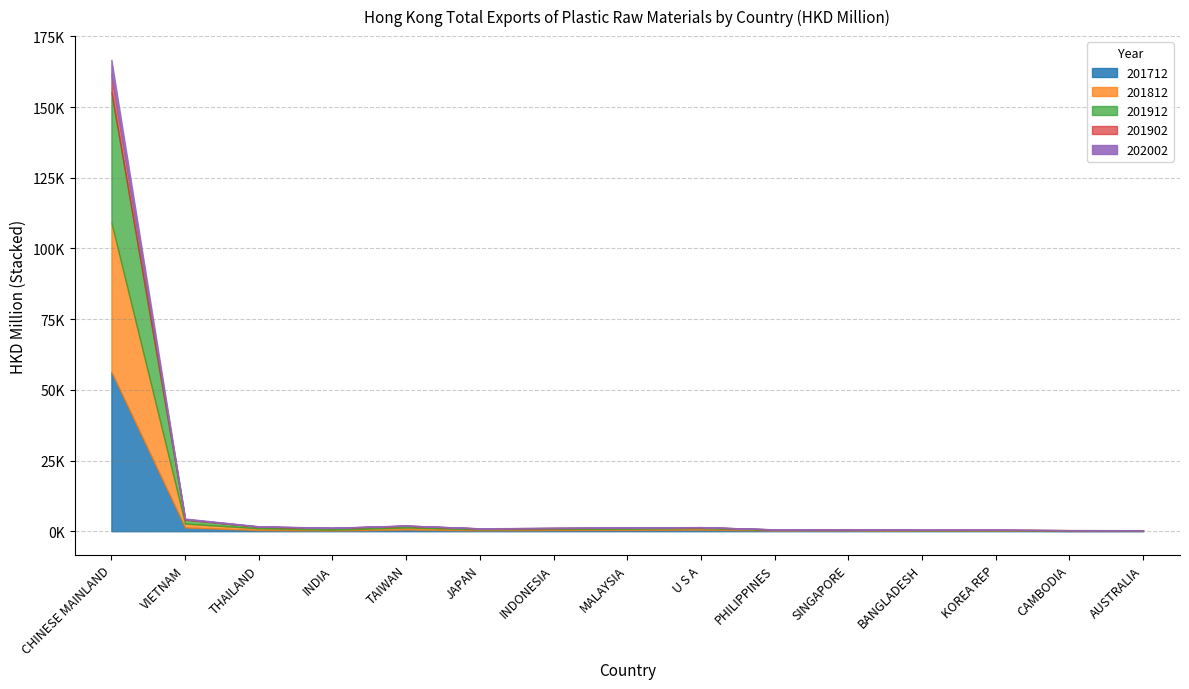

What is the value of the 201912 point at the 13th from the left?

135.8